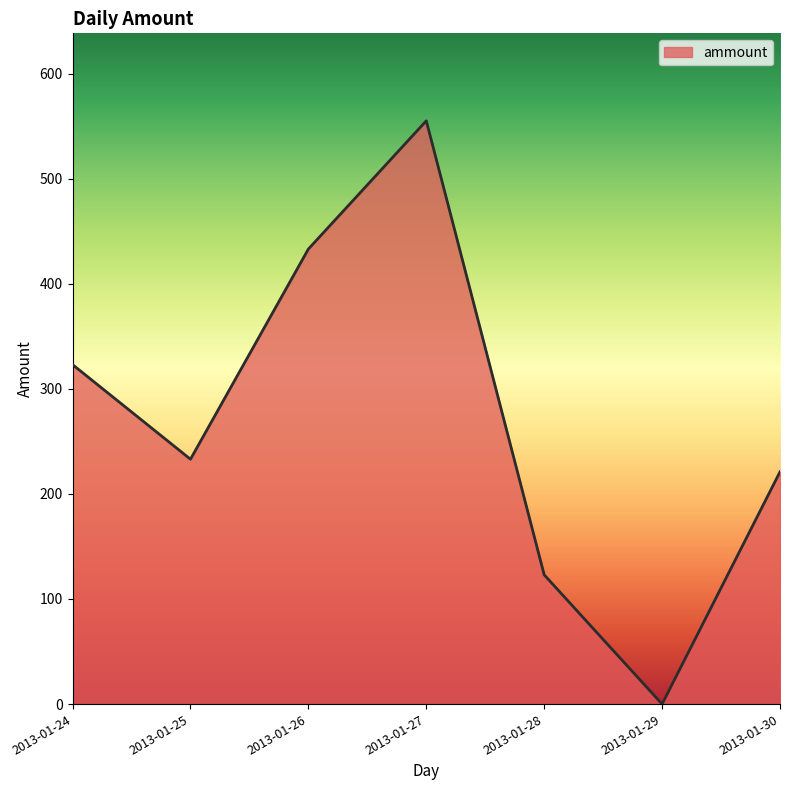

Reading left to right, transcribe all the data shown in this chart.

2013-01-24=323	2013-01-25=233	2013-01-26=433	2013-01-27=555	2013-01-28=123	2013-01-29=0	2013-01-30=221